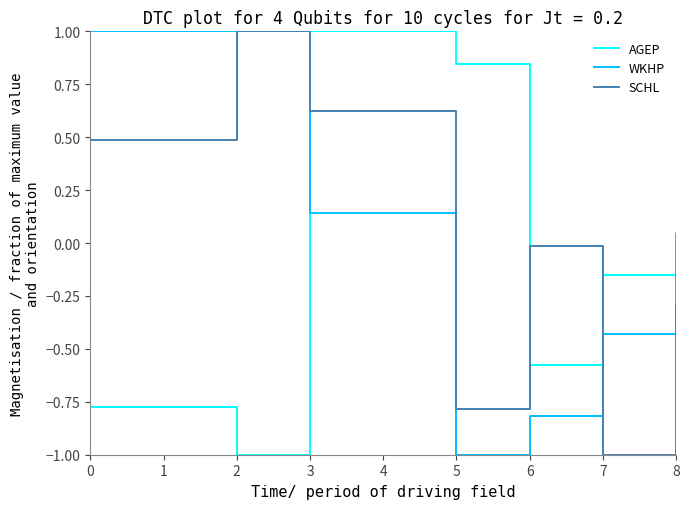

How many times do AGEP and SCHL cross each other?

3